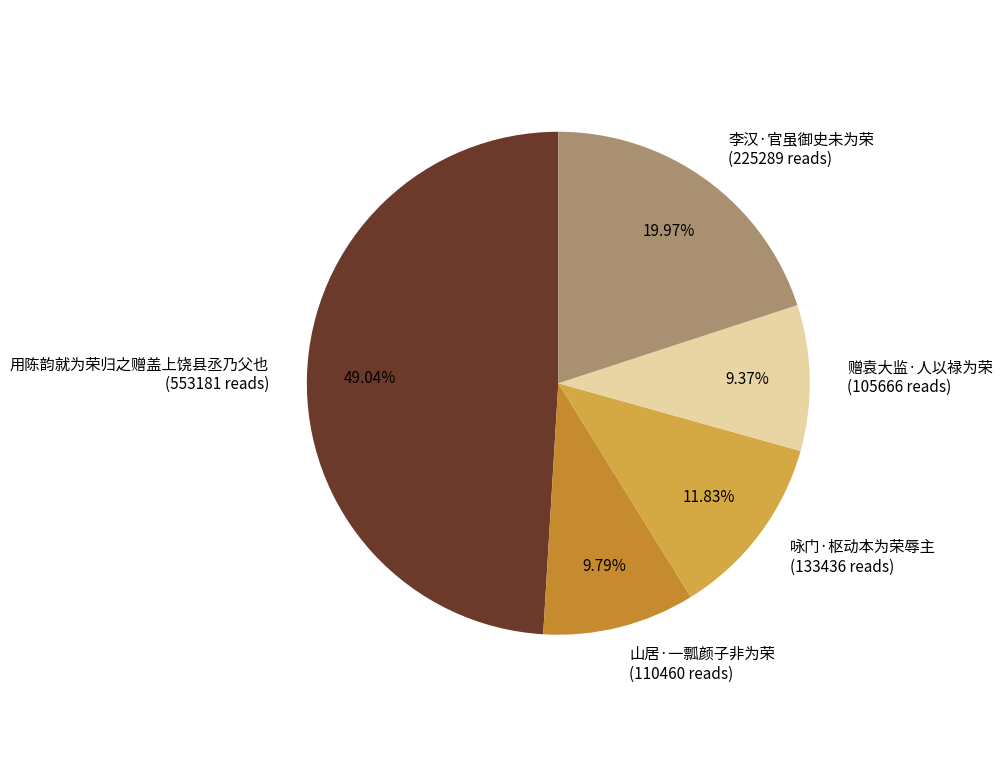

Count the number of slices in the pie.

5